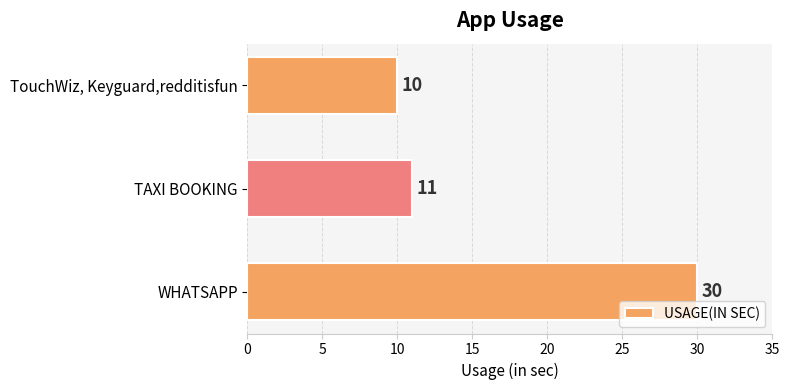

Rank the categories by value from lowest to highest.

TouchWiz, Keyguard,redditisfun, TAXI BOOKING, WHATSAPP